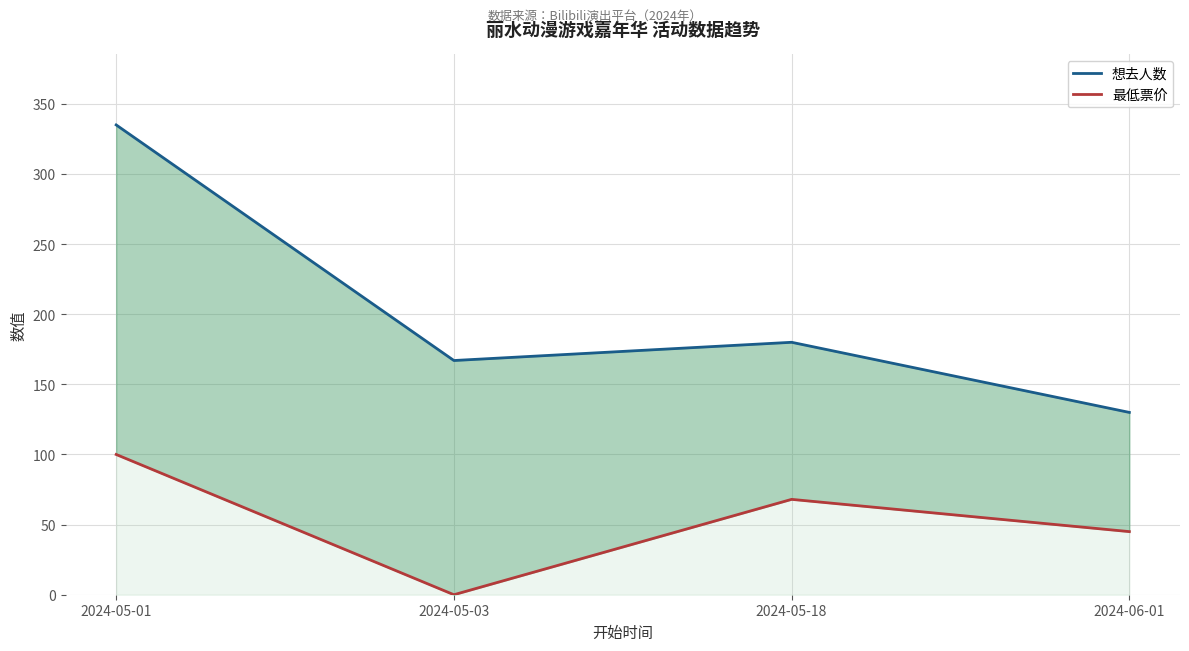

True or false: 想去人数 and 最低票价 cross at least once.

False